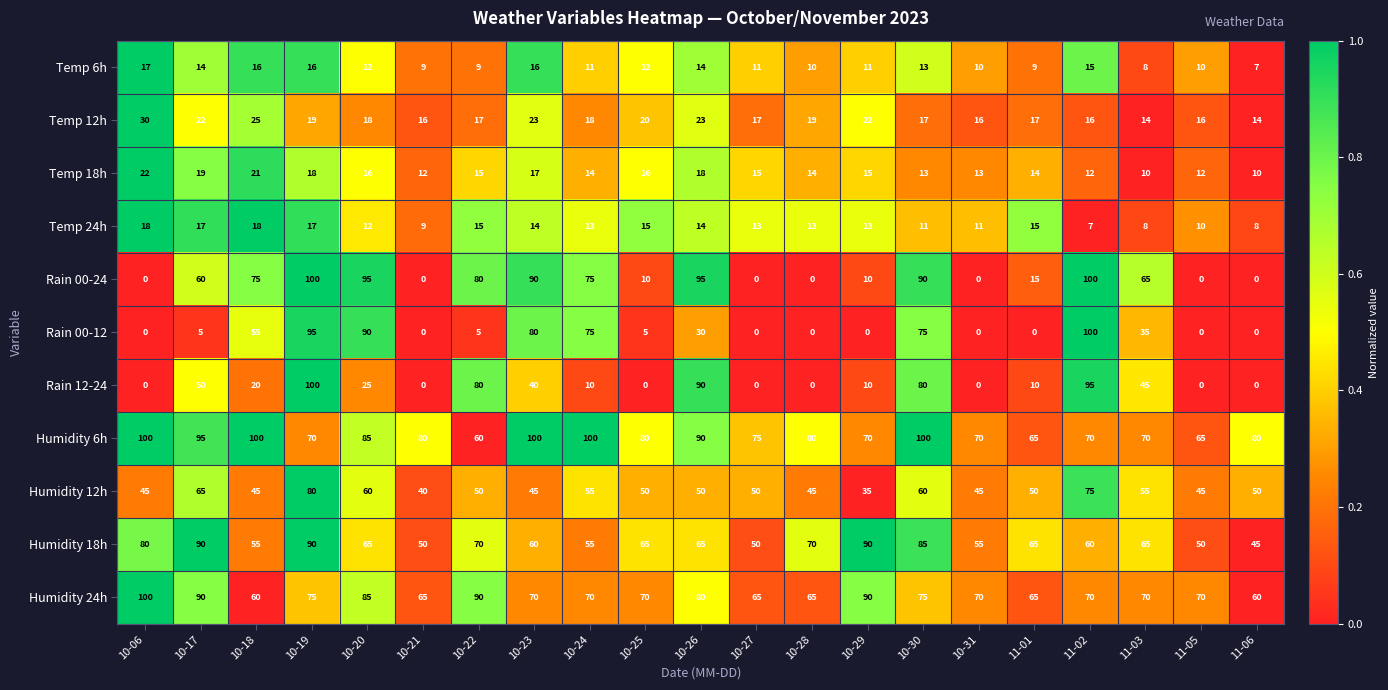

What is the average value of the Rain 00-12 series?

31